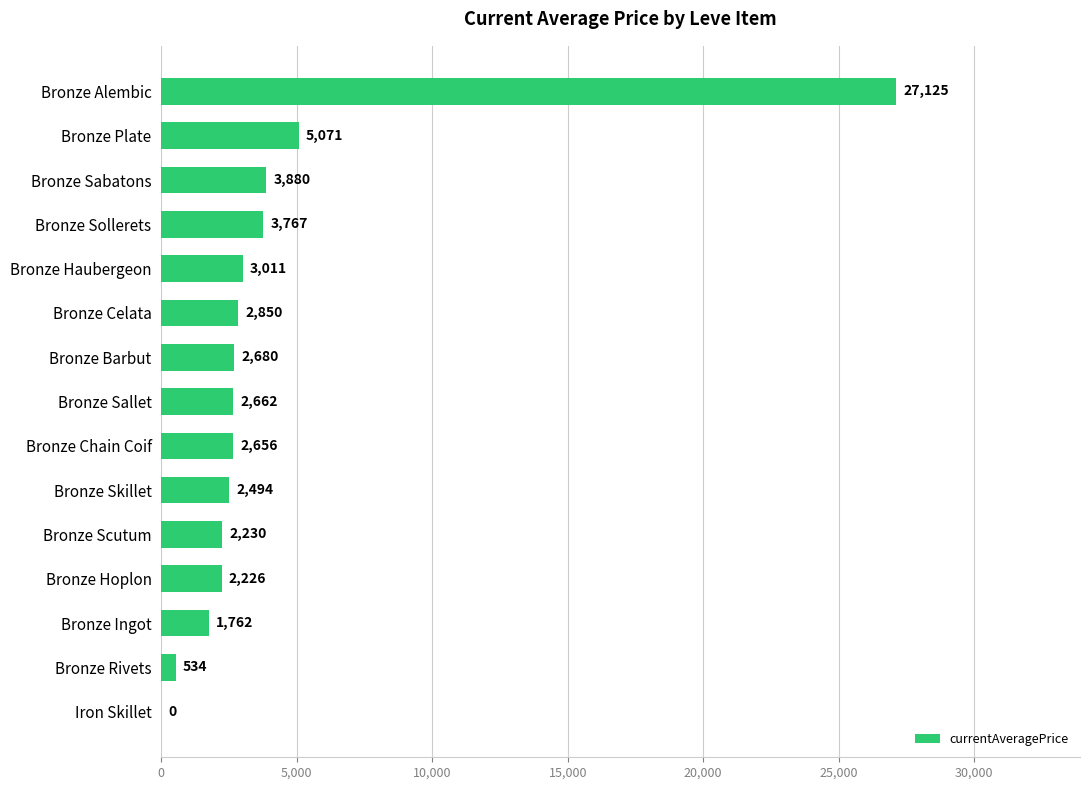

What value does the data have at Bronze Plate?

5071.0